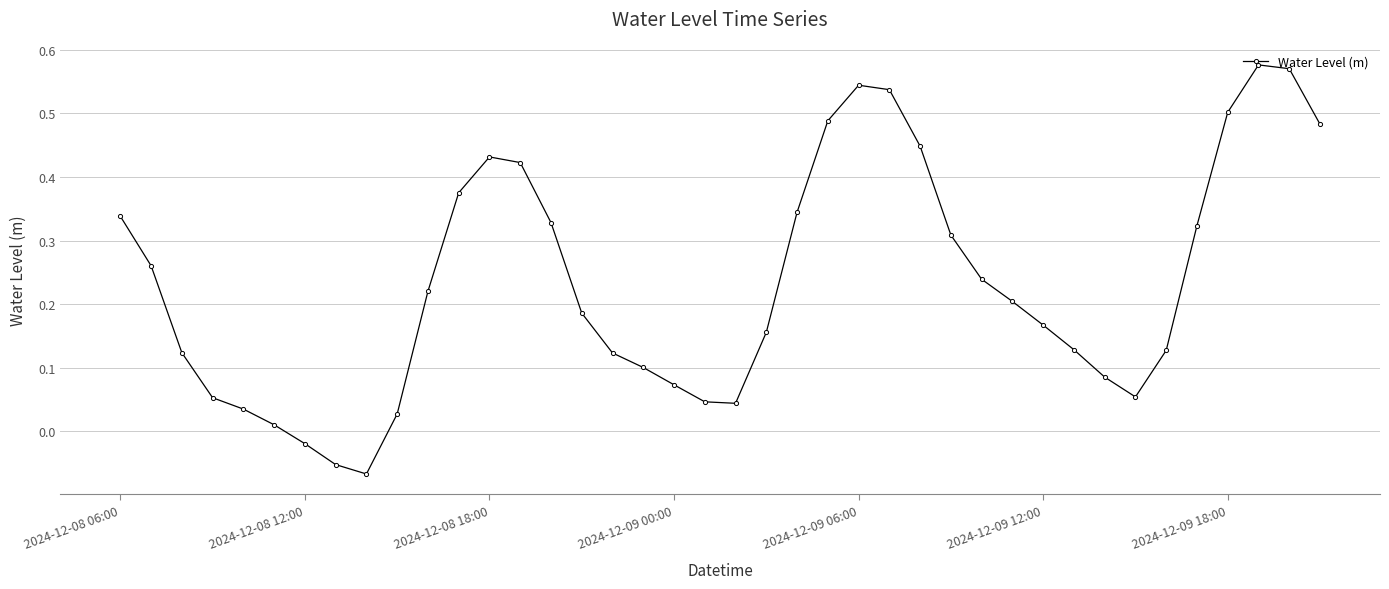

How many interior local peaks (higher than both neighbors) does the data have?

3